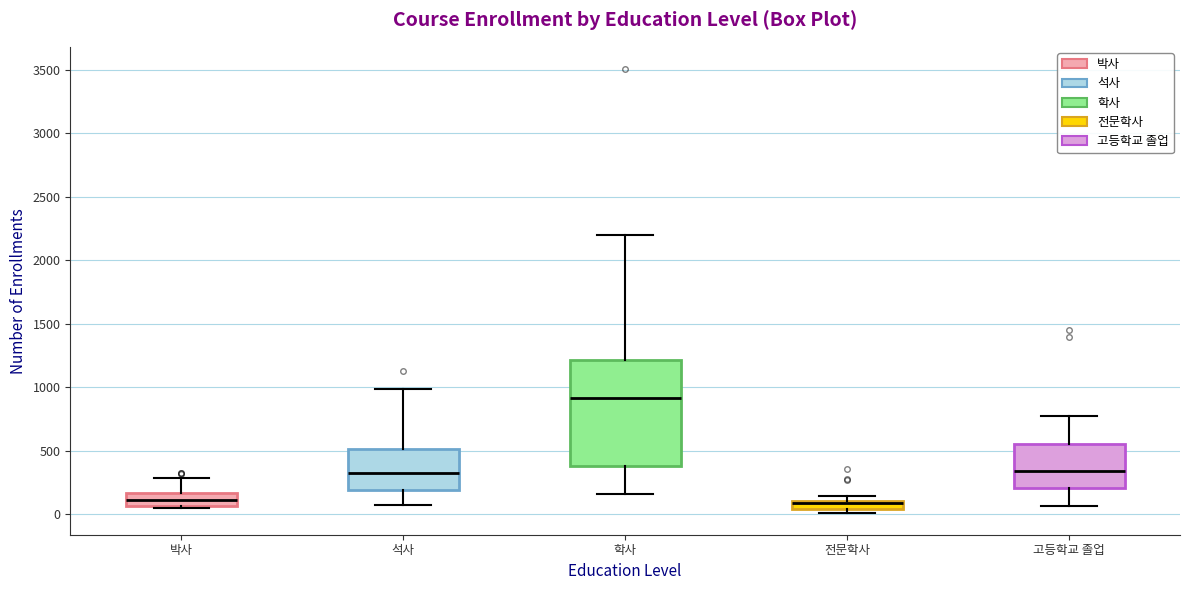

Where does the lower whisker of the box for 석사 end on the y-axis? The values are not printed on the chart, so give them approximately, as read against the axis.

100